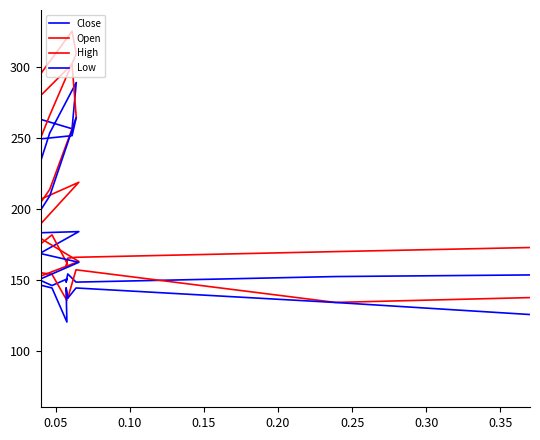

What is the difference between the maximum and minimum values in the Open series?

219.4